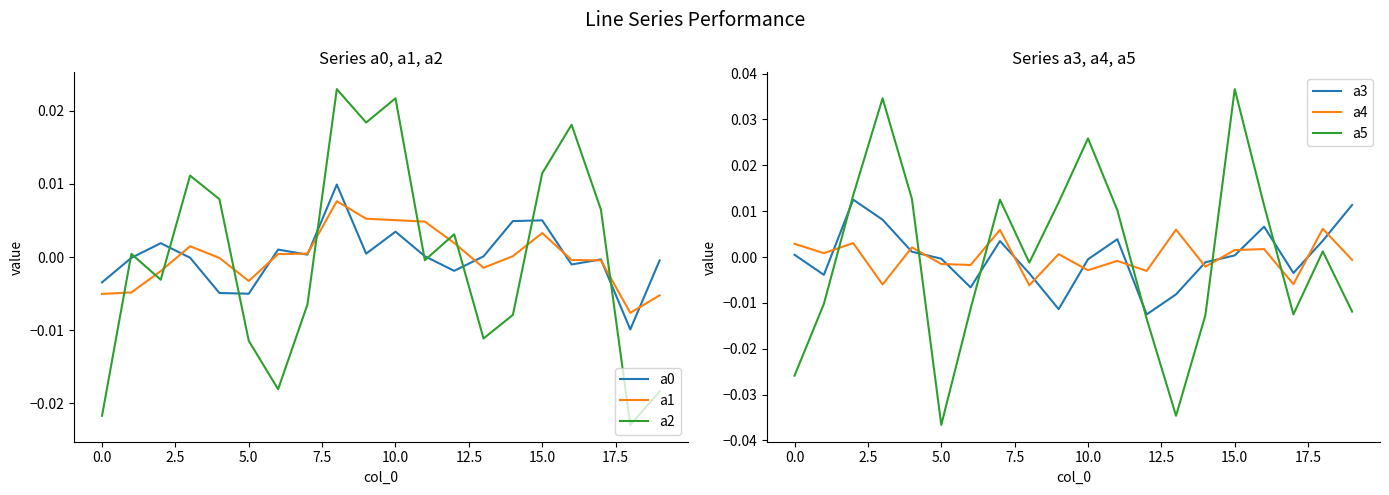

How many lines are shown in the chart?

6